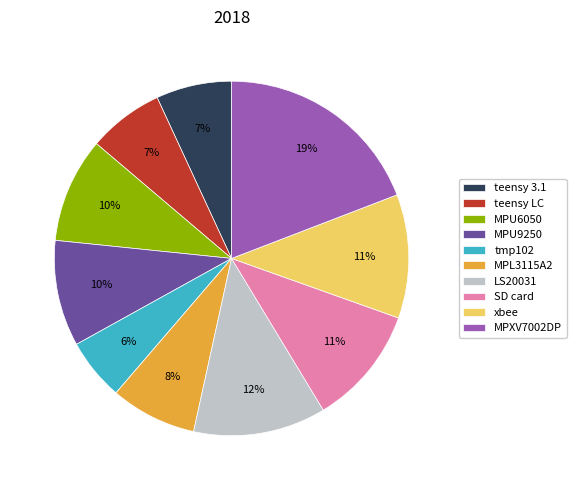

To the nearest percent, what percentage of the pie is MPL3115A2?

8%